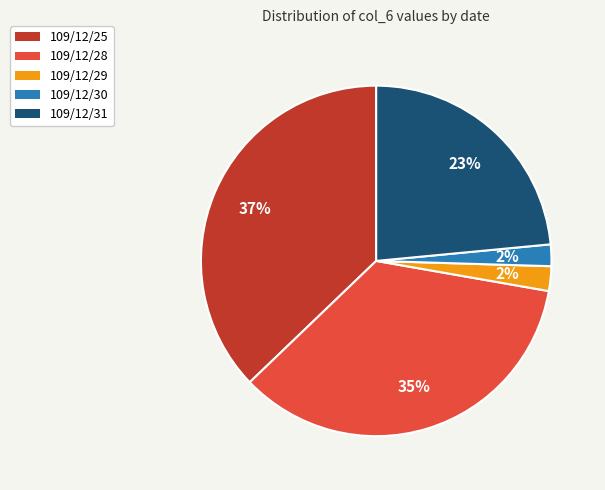

To the nearest percent, what is the difference between the 109/12/28 and 109/12/29 slice percentages?

33%